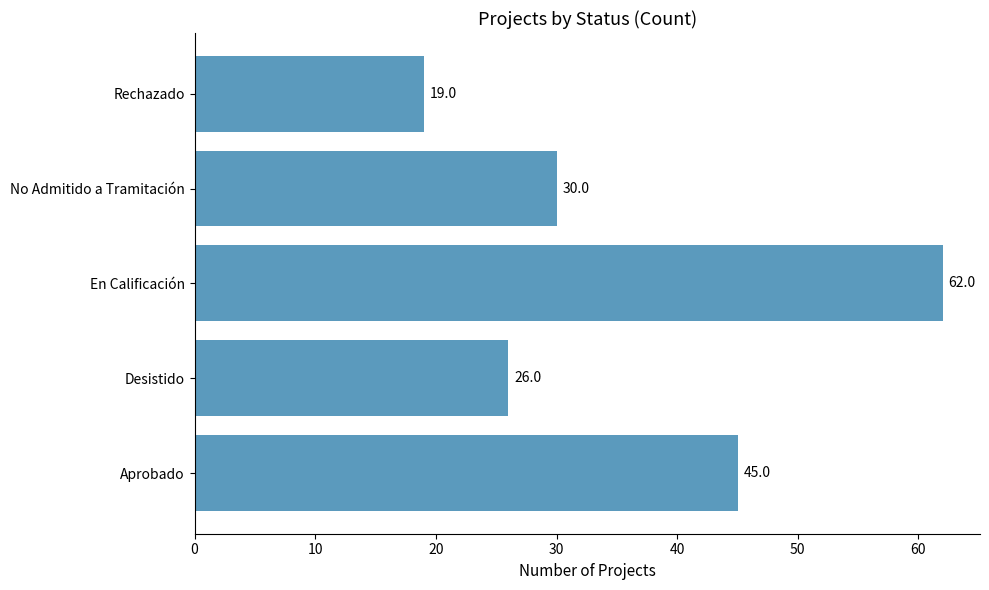

At which category does the chart reach its minimum across all series?

Rechazado